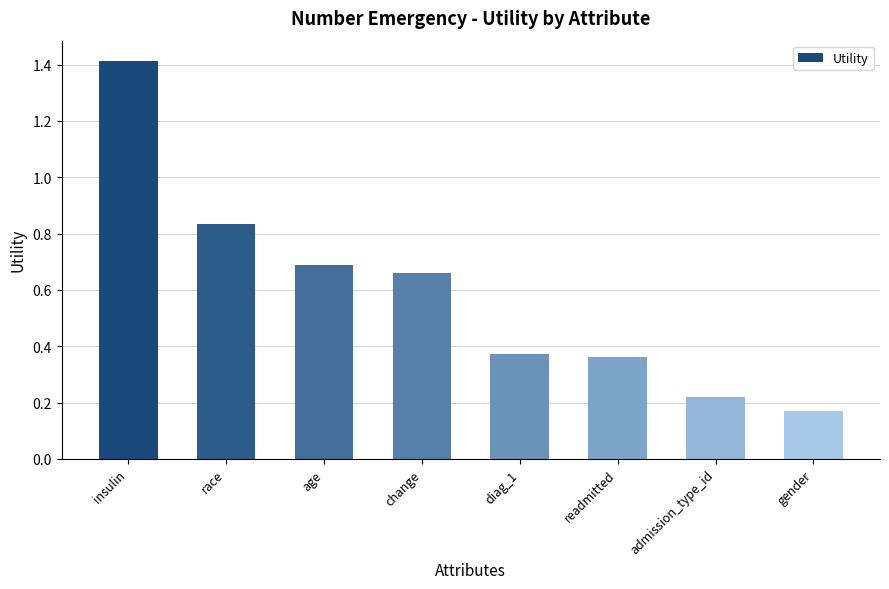

Which has a higher value, diag_1 or insulin?

insulin